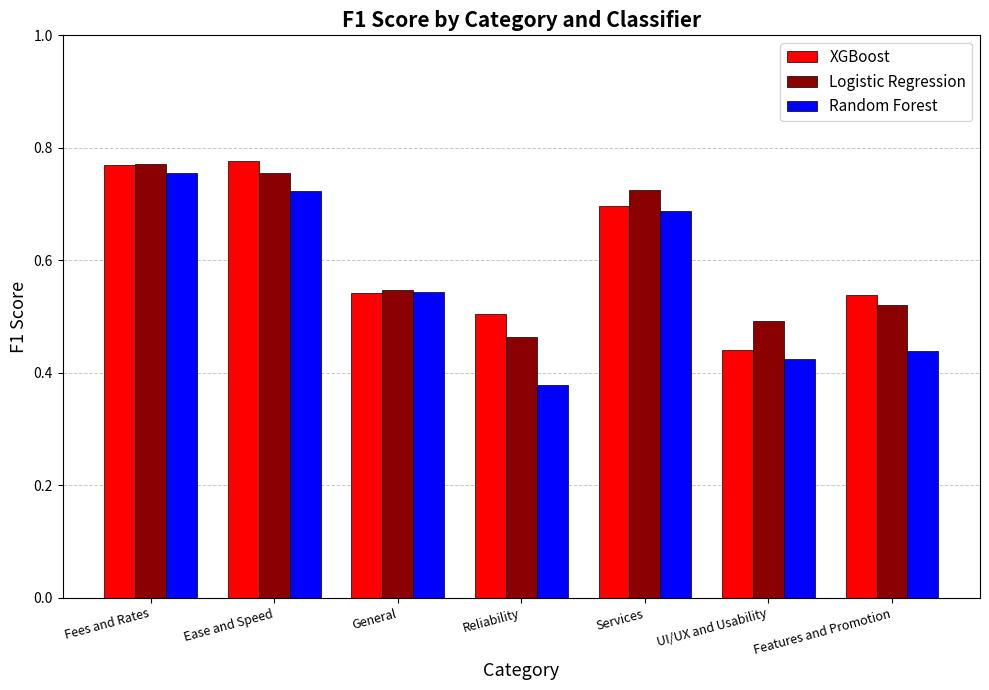

What is the average value of the Logistic Regression series?

0.6